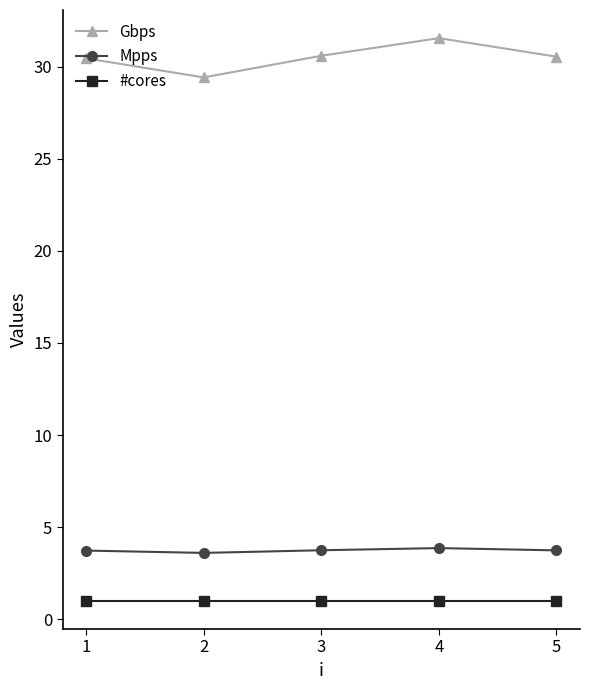

True or false: #cores has more than 2 interior local peaks.

False